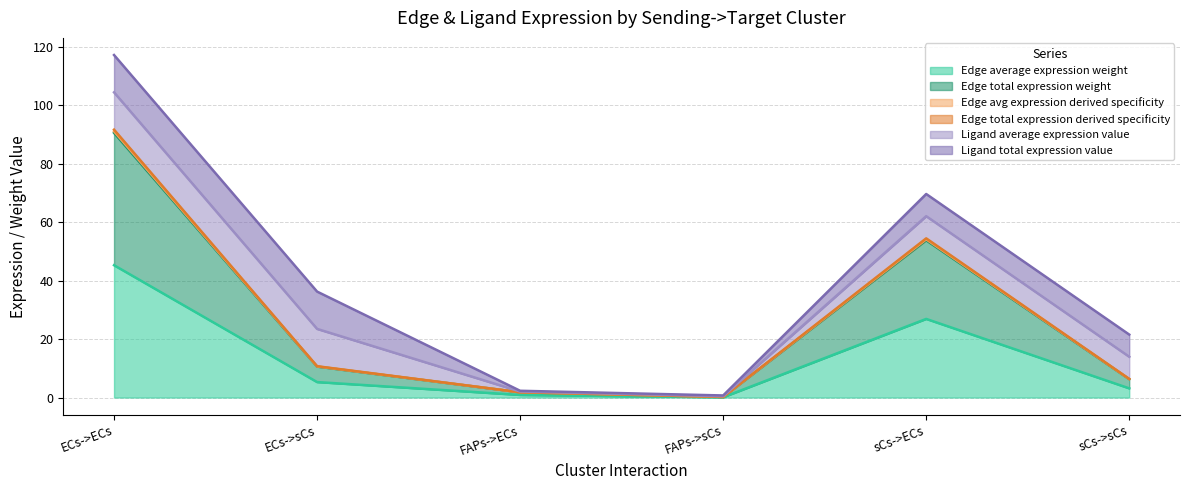

What is the difference between the maximum and minimum values in the Edge average expression weight series?

45.1